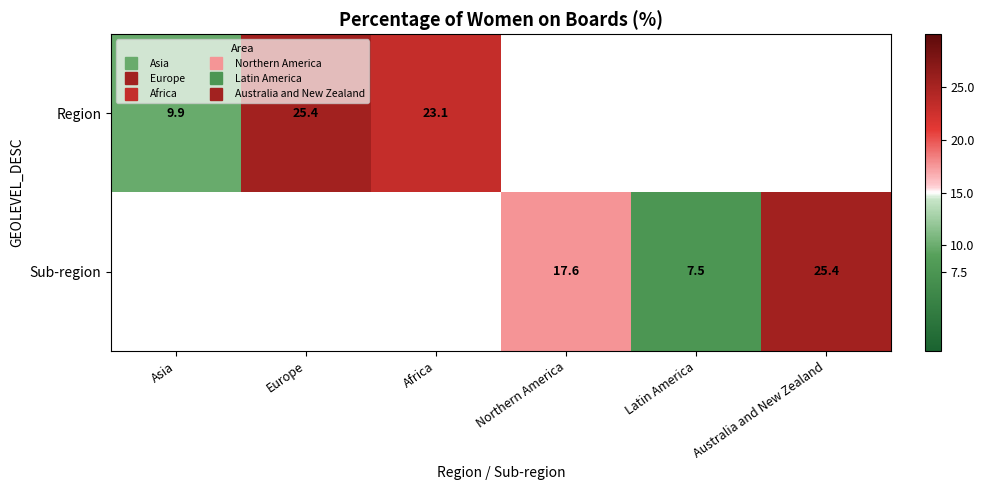

Which series changed the most between Northern America and Latin America?

Sub-region